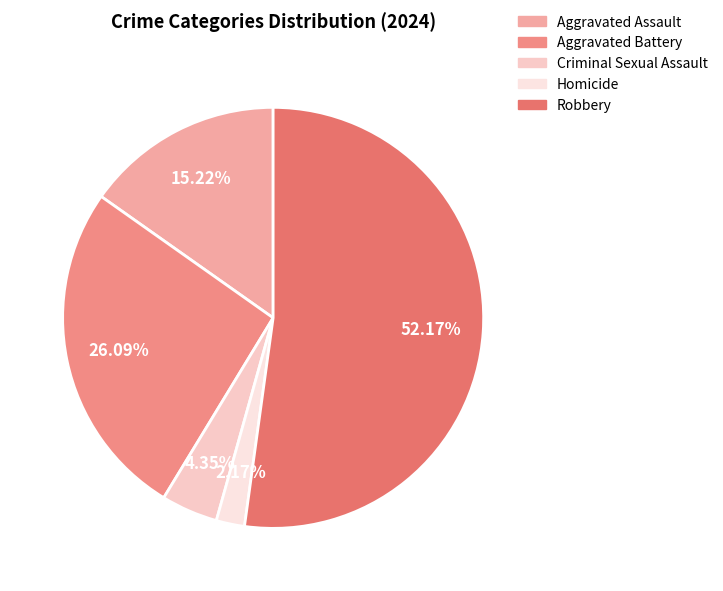

Is there any slice that represents more than half of the pie?

Yes